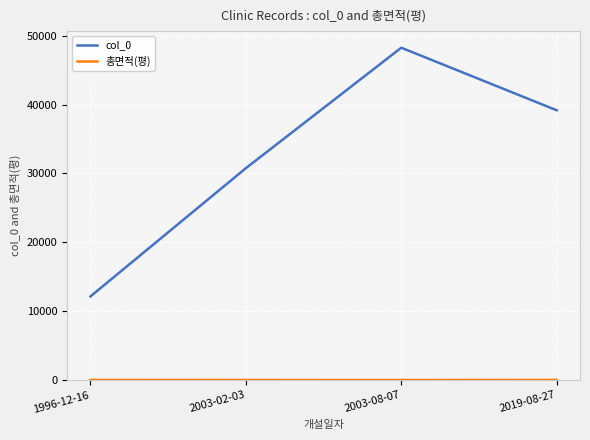

What is the highest value of the col_0 series?

48238.0